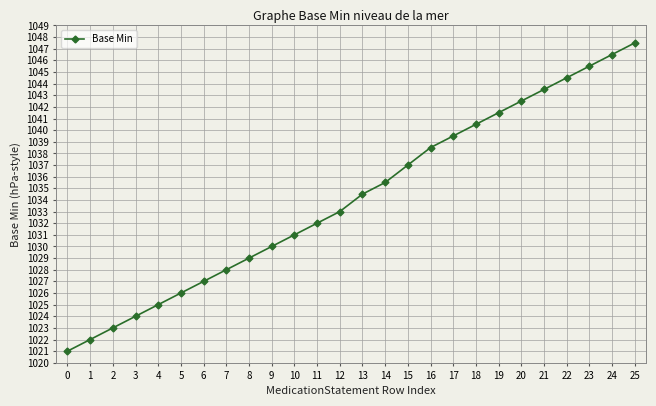

Rank the categories by value from highest to lowest.

25, 24, 23, 22, 21, 20, 19, 18, 17, 16, 15, 14, 13, 12, 11, 10, 9, 8, 7, 6, 5, 4, 3, 2, 1, 0